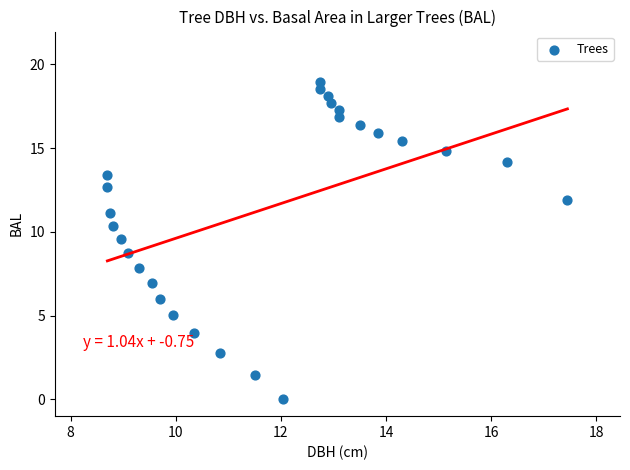

What Y value in the scatter plot is closest to 9?

8.7